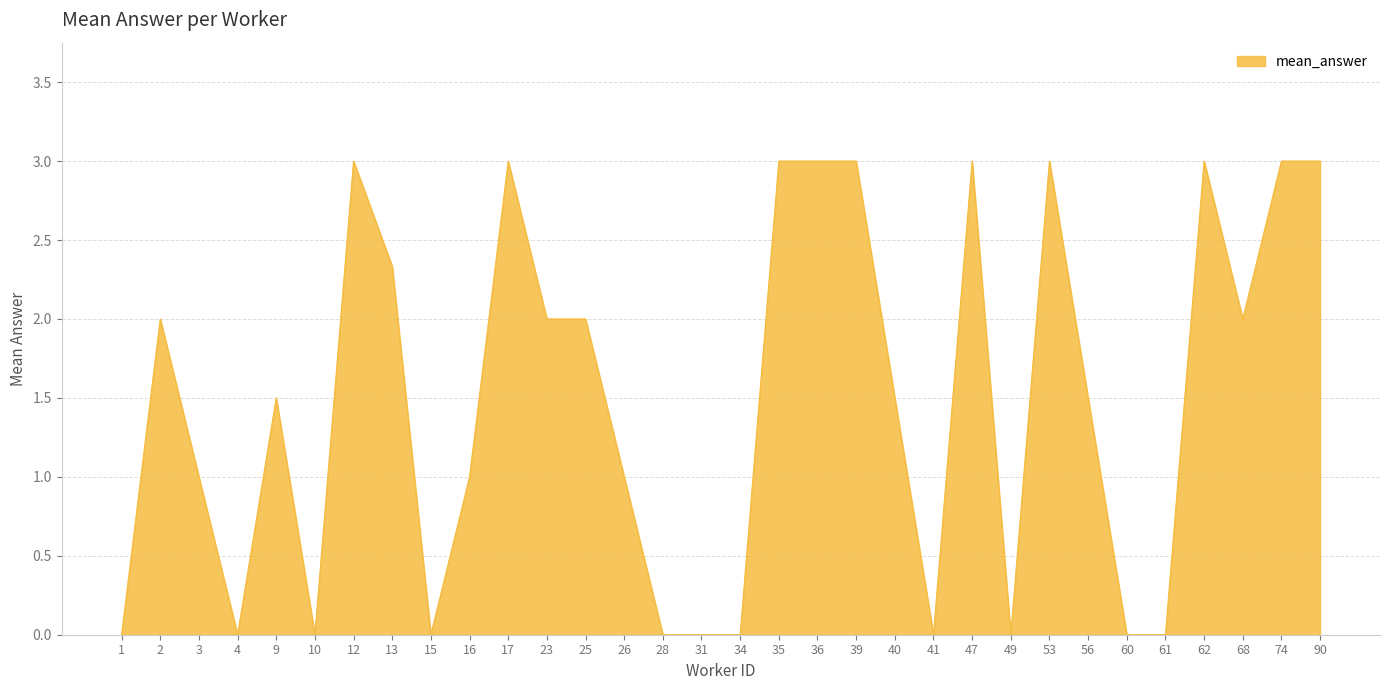

Approximately how many times larger is the value at 13 compared to 26?

2.3